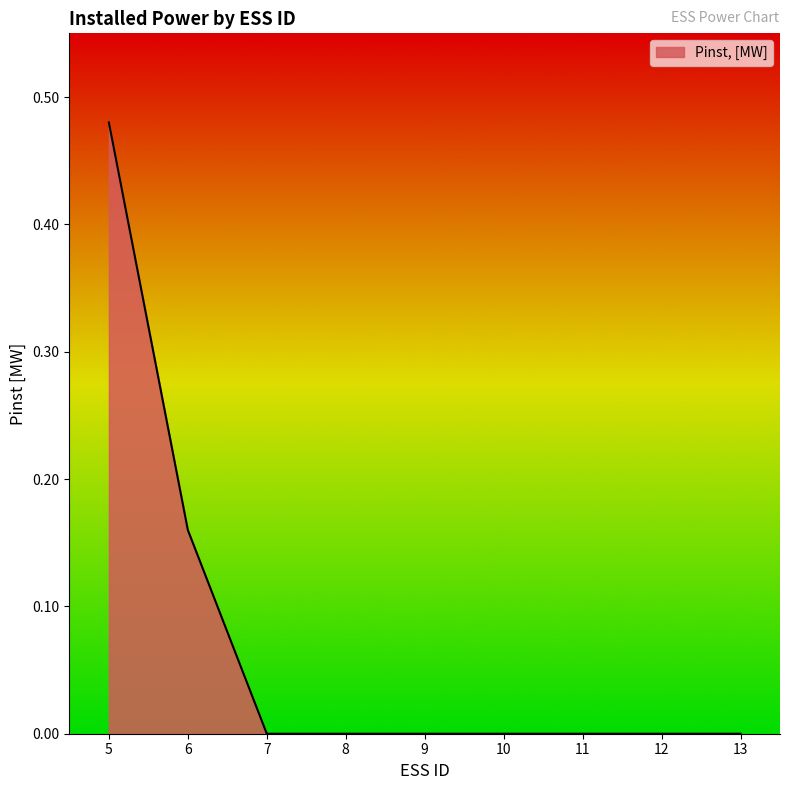

How many lines are shown in the chart?

1